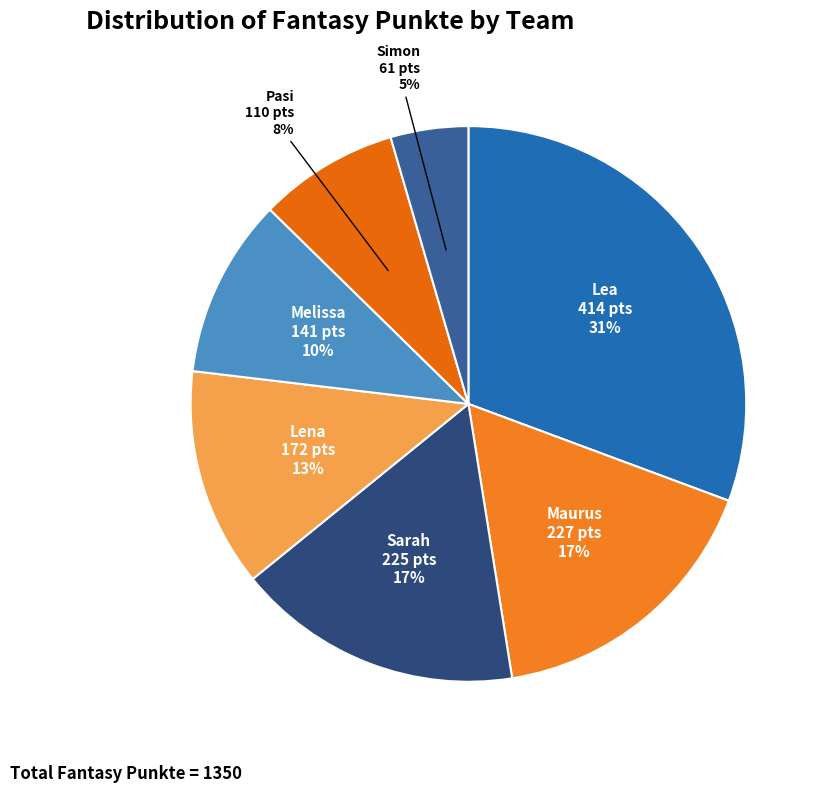

Which category has the smallest portion of the pie?

Simon